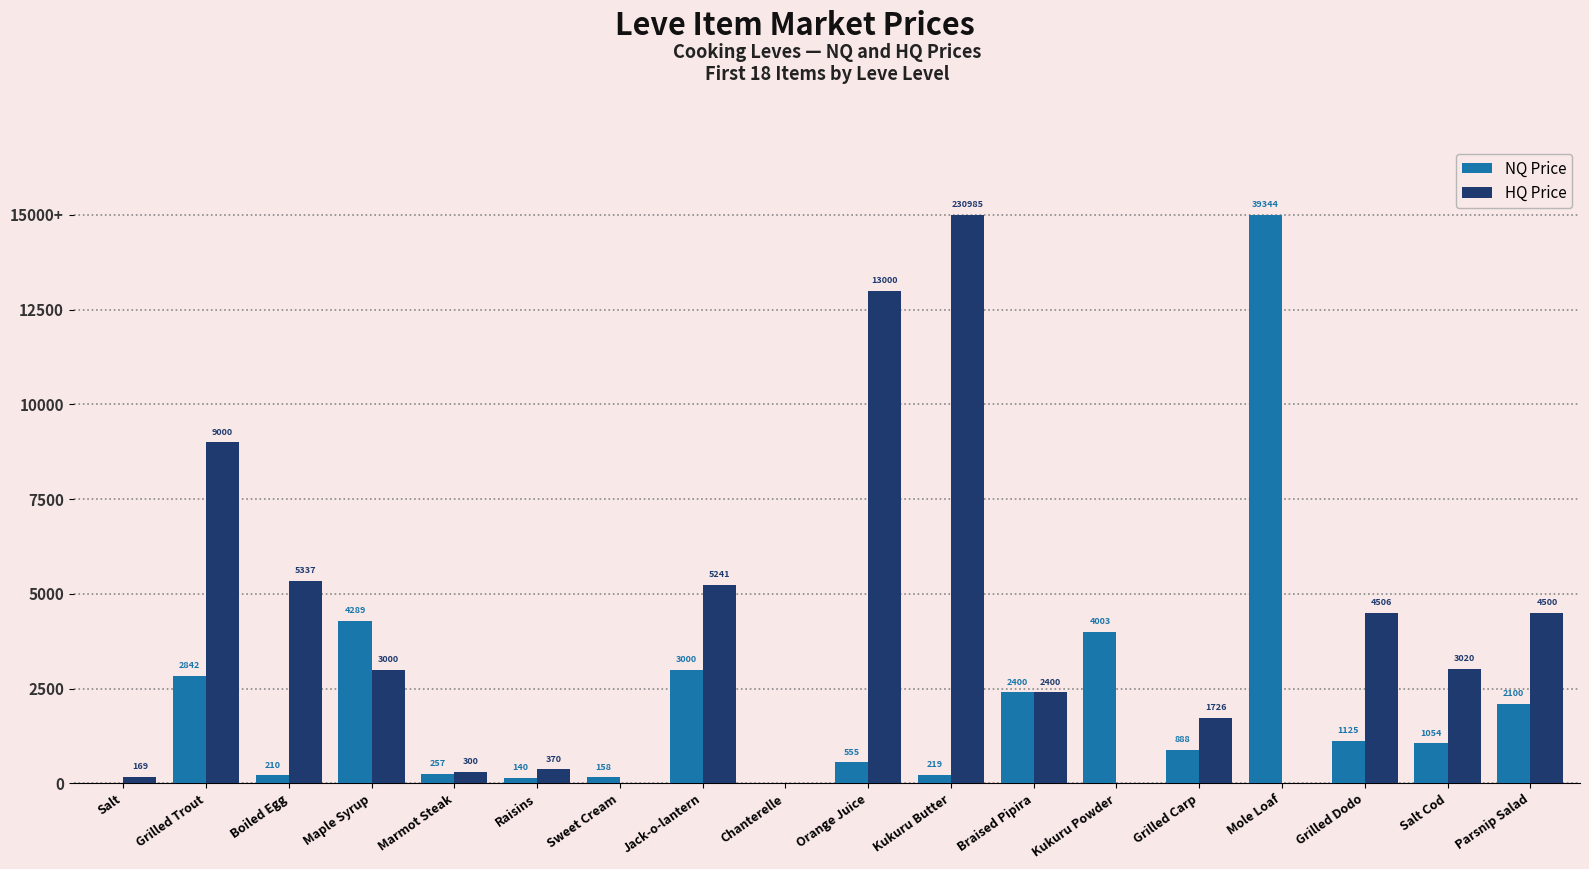

Are the bars horizontal?

No